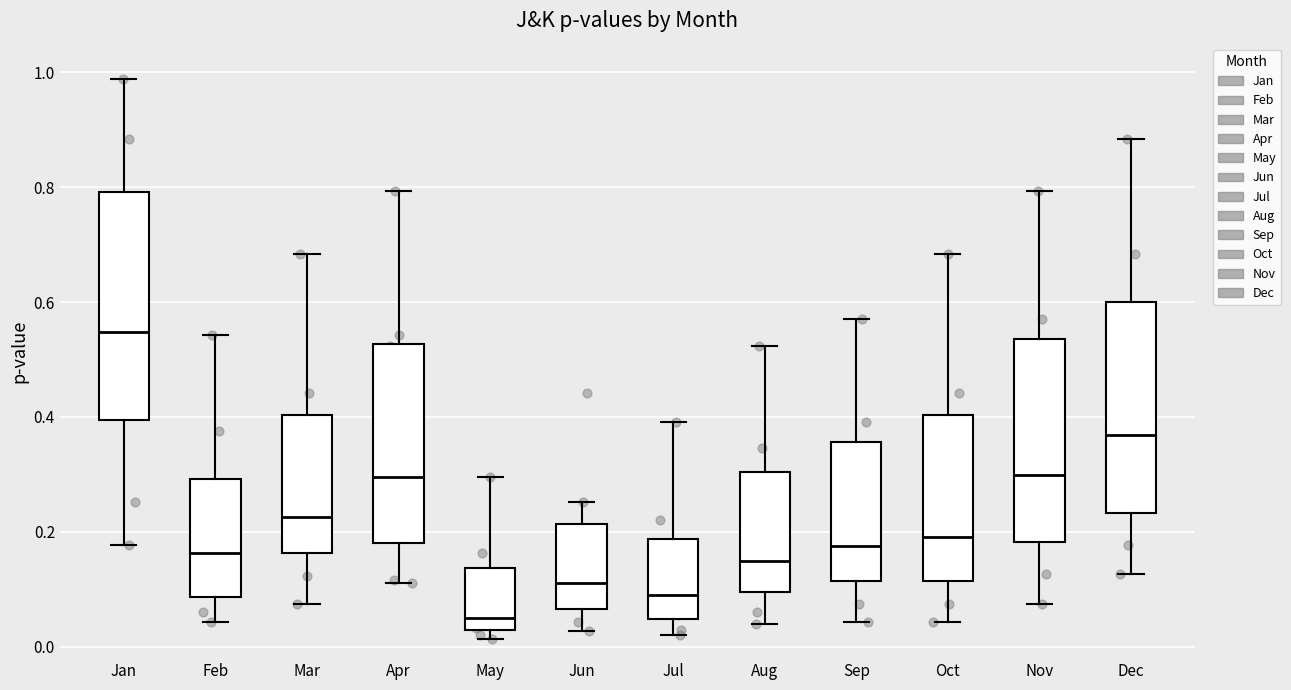

Where does the median line of the box for Dec sit on the y-axis? The values are not printed on the chart, so give them approximately, as read against the axis.

0.36